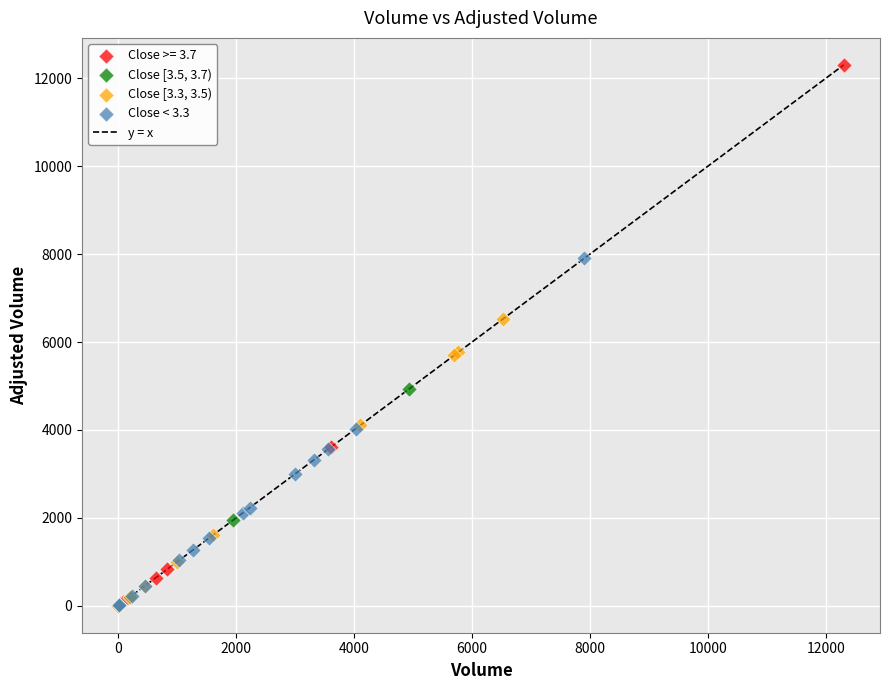

Which series has the largest Y range (max minus min)?

Close >= 3.7